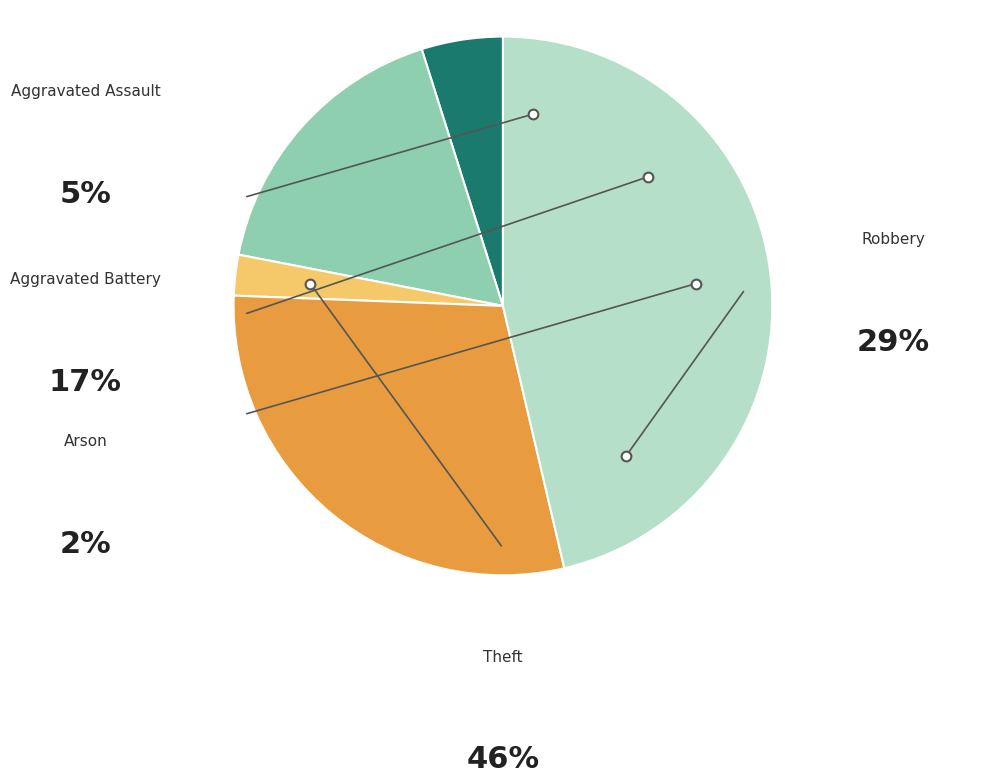

Is there a majority slice in this chart?

No